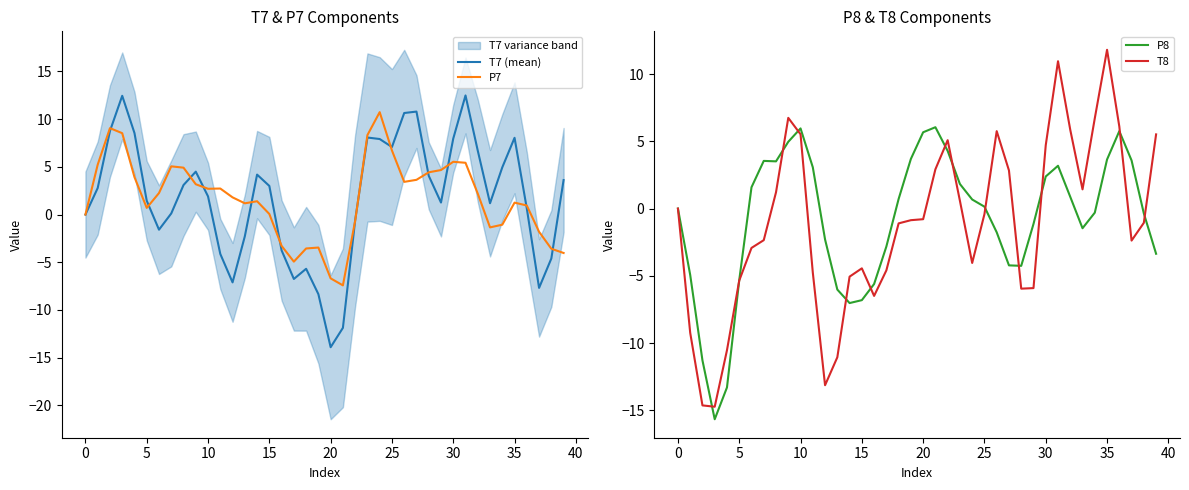

The value of T8 at 5 is -26.2. True or false?

False